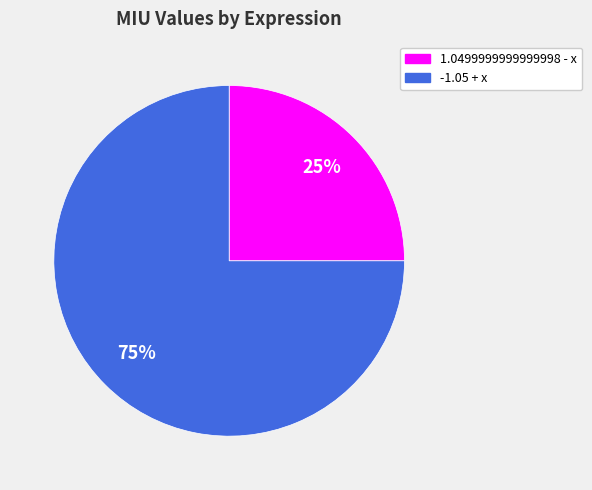

How many slices are in this pie chart?

2